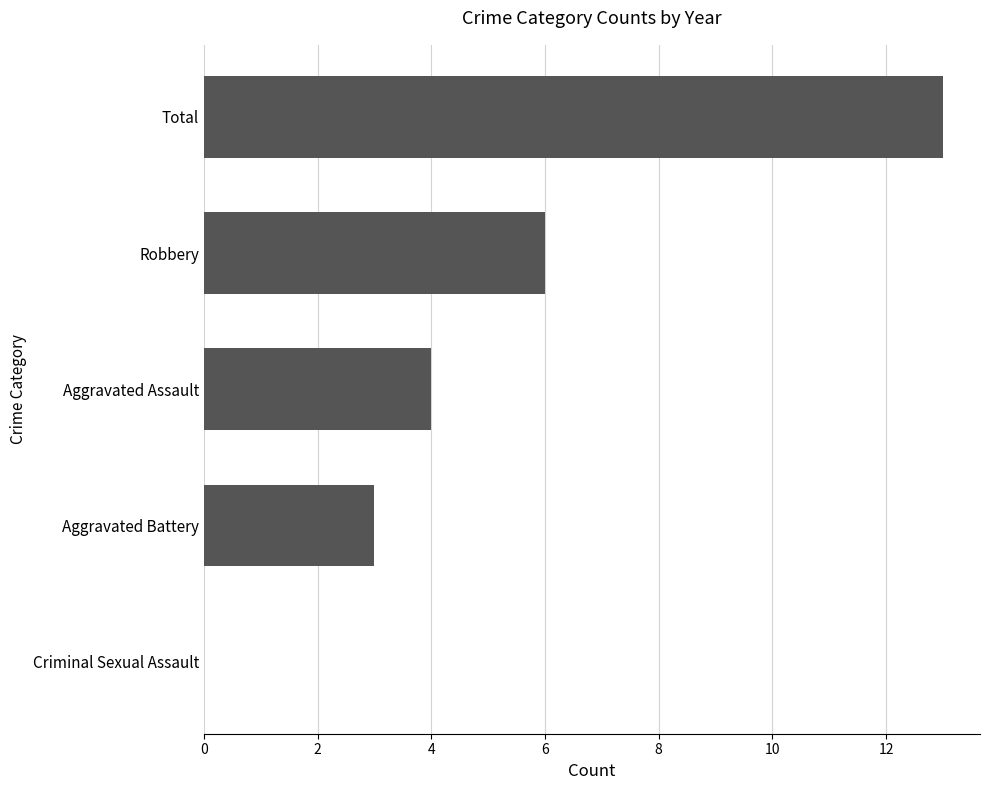

What is the sum of all values?

26